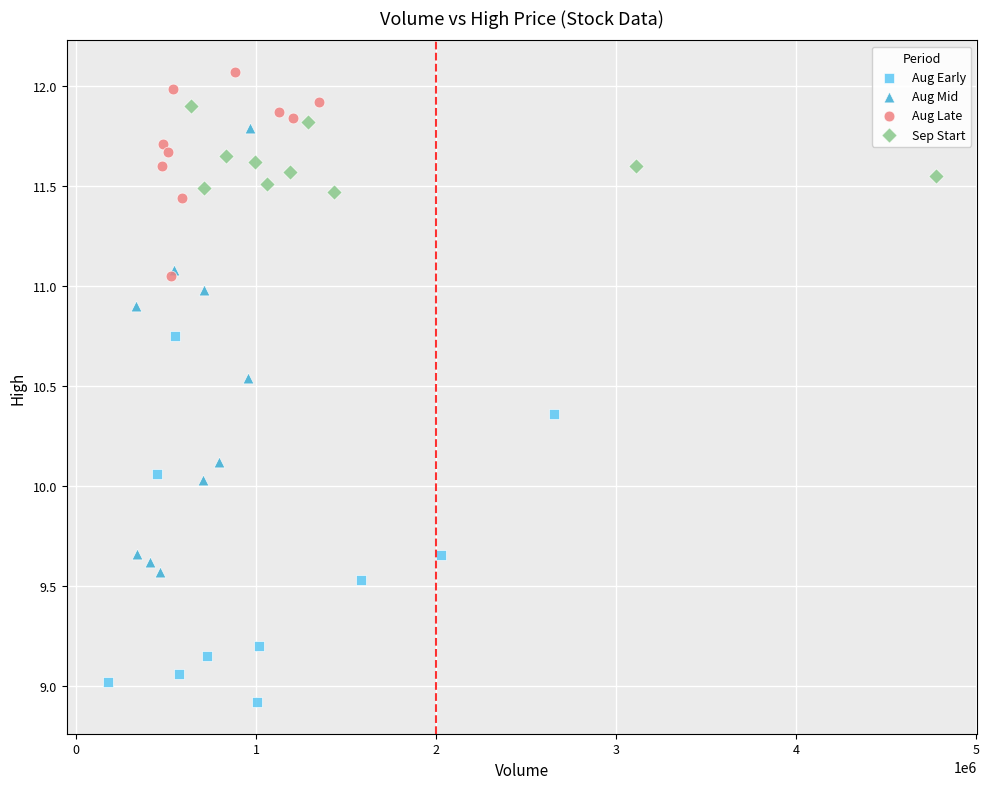

Which series has the largest Y range (max minus min)?

Aug Mid